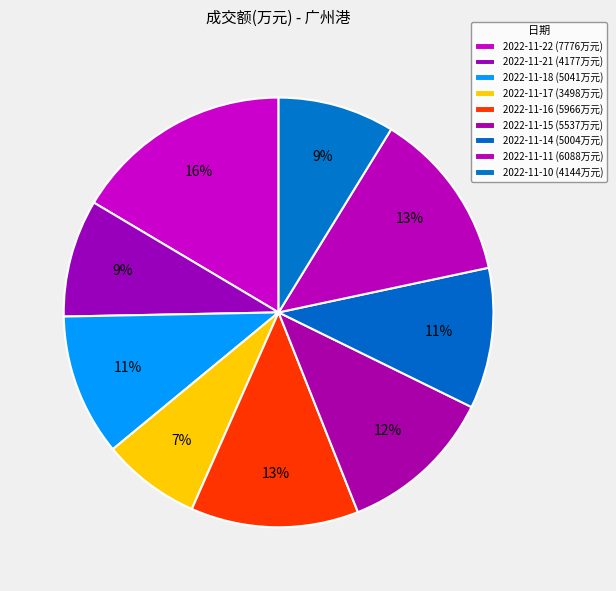

How many slices are in this pie chart?

9